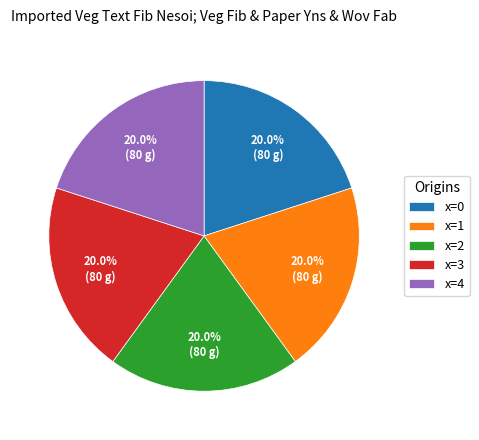

To the nearest percent, what is the average slice percentage?

20%